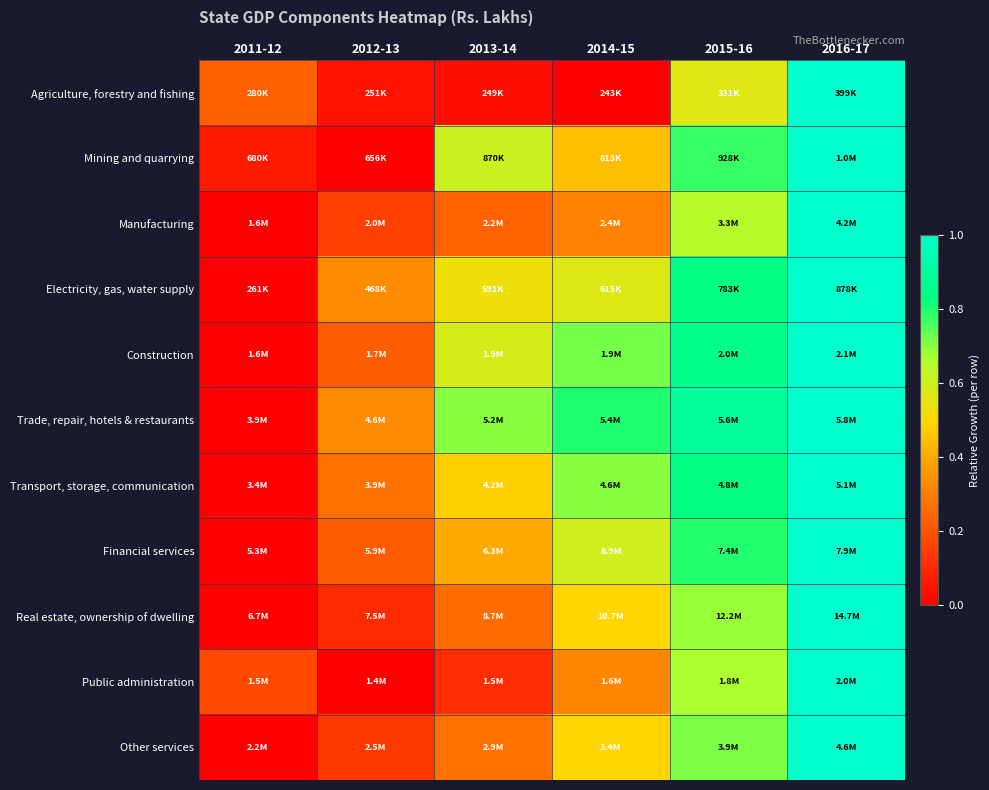

What is the spread (max minus min) of values at 2013-14?

0.7